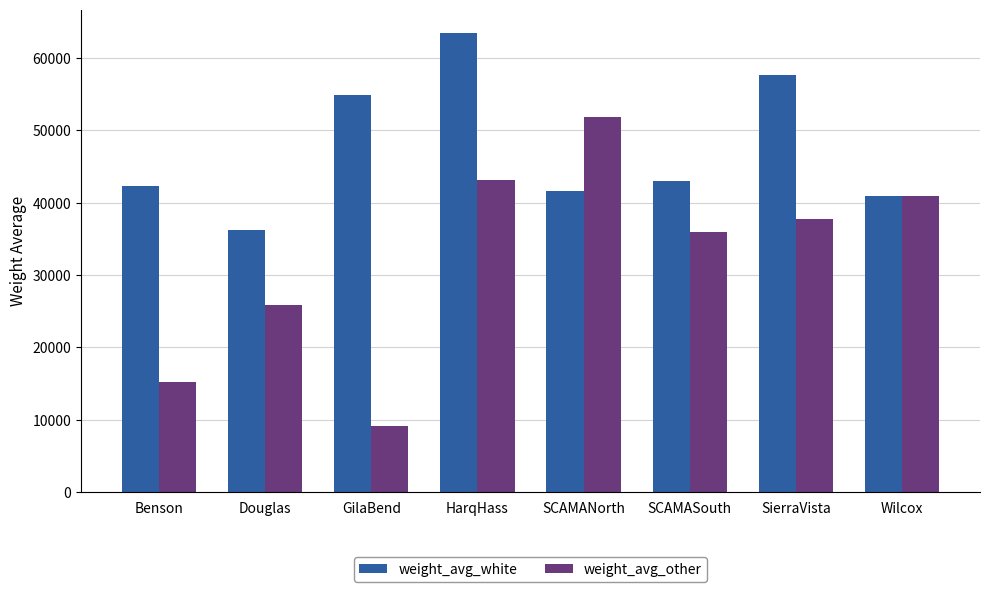

What is the difference between the second highest and minimum values in the weight_avg_white series?

21458.5